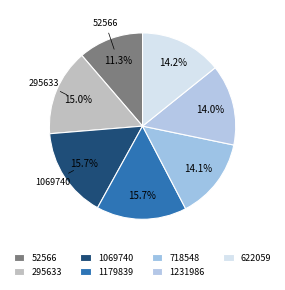

Do 52566 and 622059 together represent more than half of the pie?

No